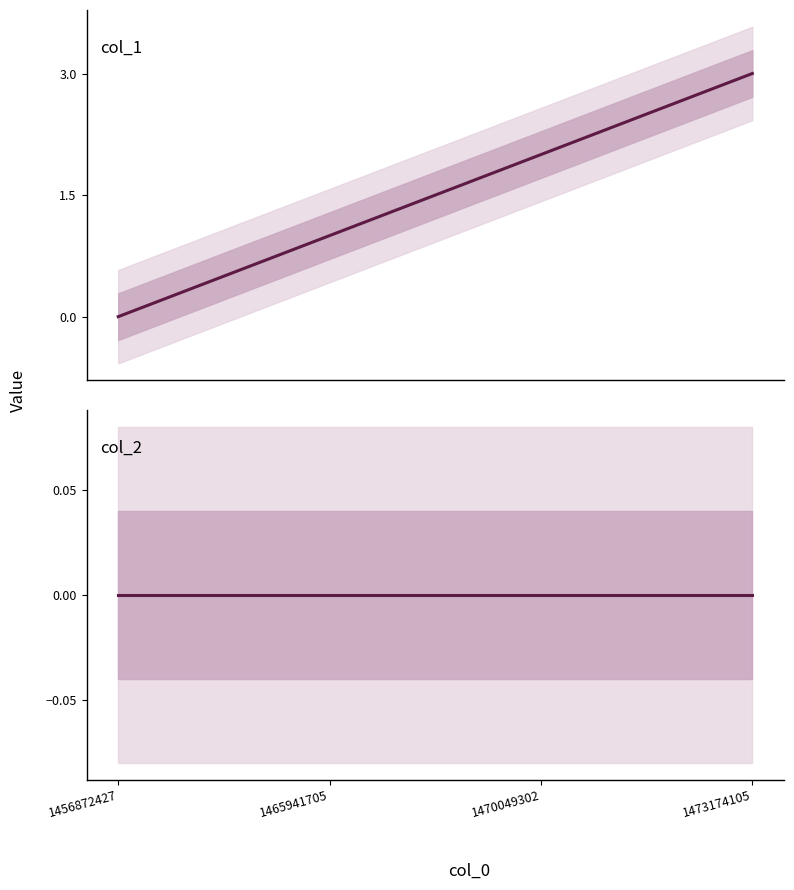

Rank the categories by col_1 value from lowest to highest.

1456872427, 1465941705, 1470049302, 1473174105